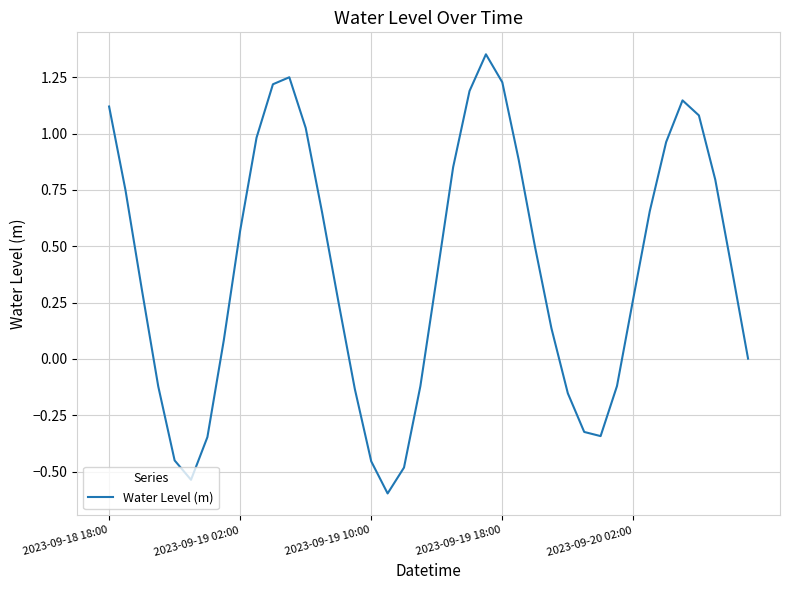

What is the difference between the maximum and minimum values?

1.9